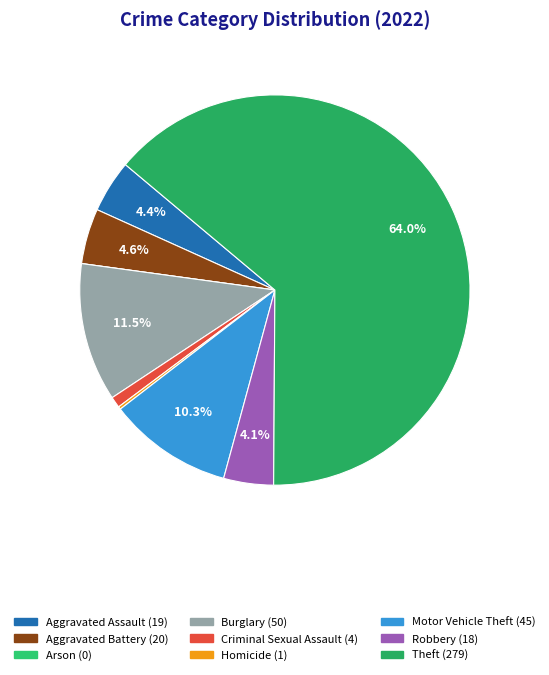

Count the number of slices in the pie.

9